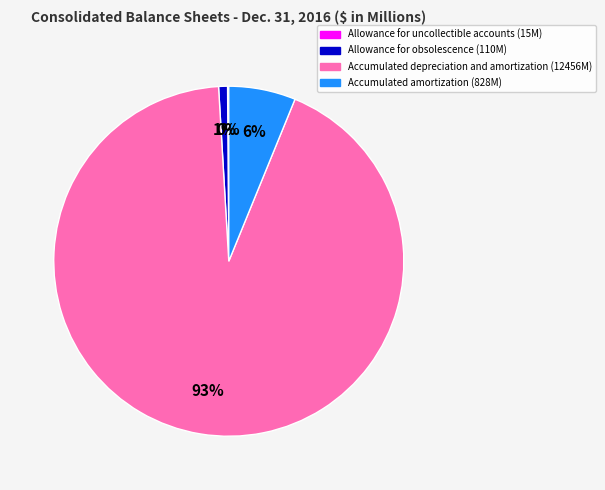

Does Accumulated depreciation and amortization account for over 50% of the chart?

Yes